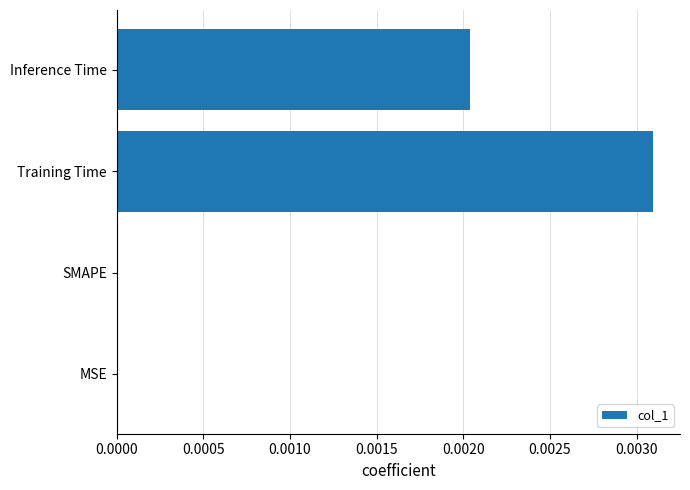

True or false: the data shows 0.0 at MSE.

True